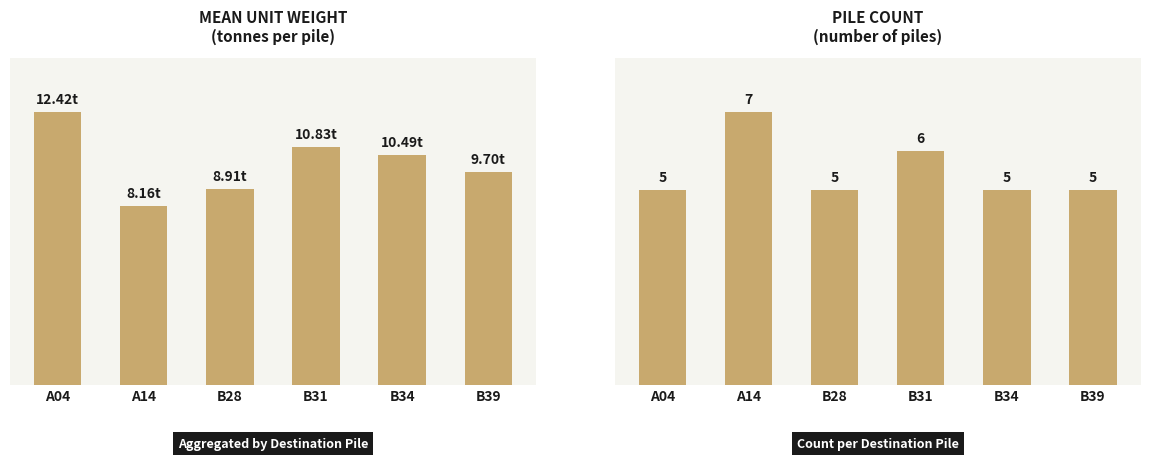

What is the label of the 4th bar from the left?

B31